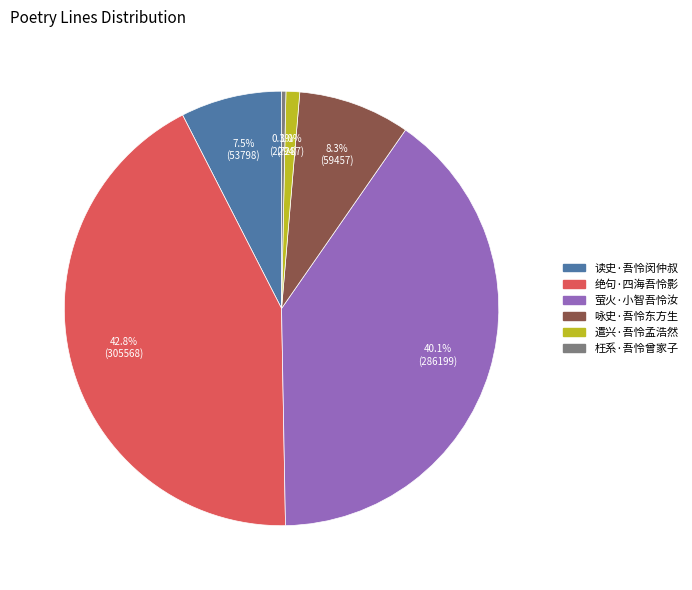

How many segments does this pie chart have?

6